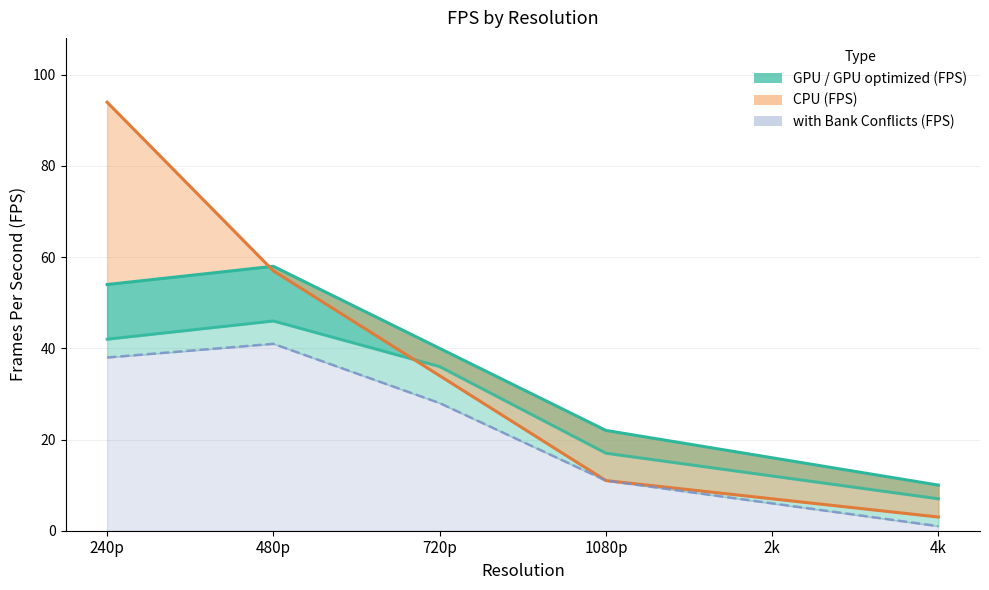

At which category does the chart reach its minimum across all series?

4k